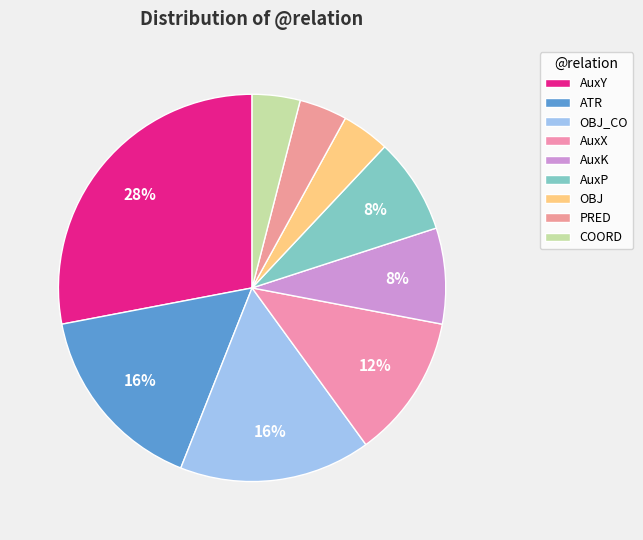

How many slices are in this pie chart?

9